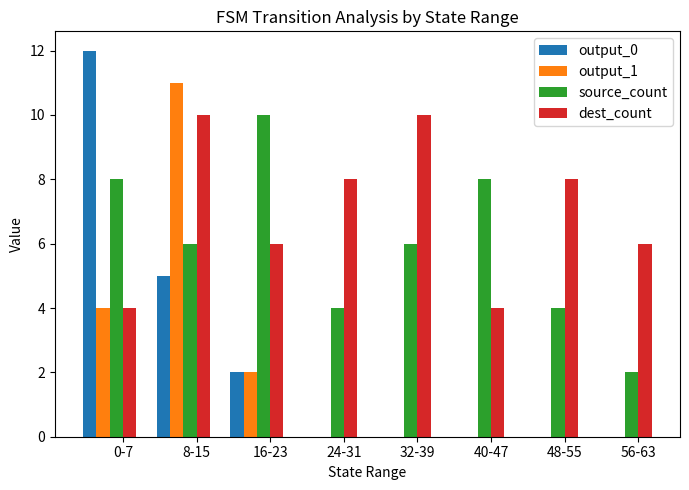

Is the value of output_0 at 0-7 greater than the value of source_count at 56-63?

Yes